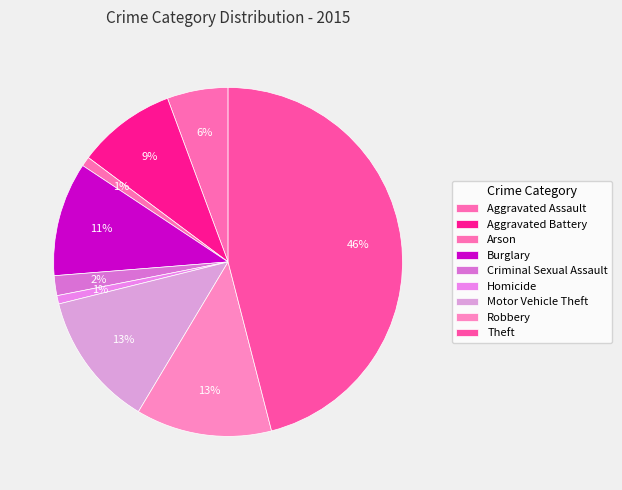

The Aggravated Assault slice represents 16% of the pie. True or false?

False